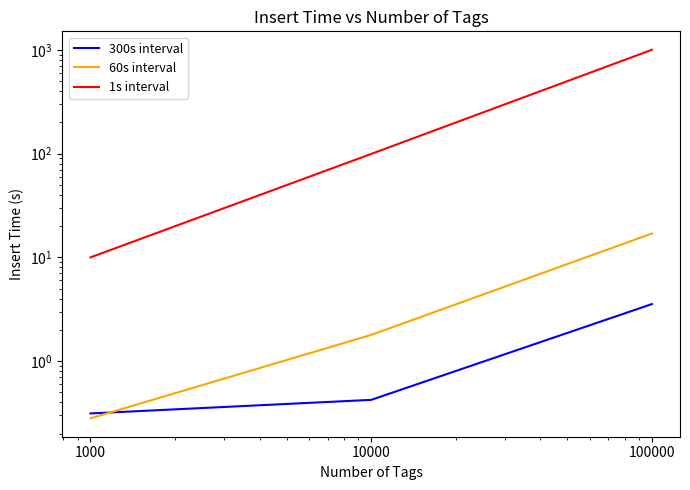

Is it true that 60s interval equals 0.5 at 1000?

False